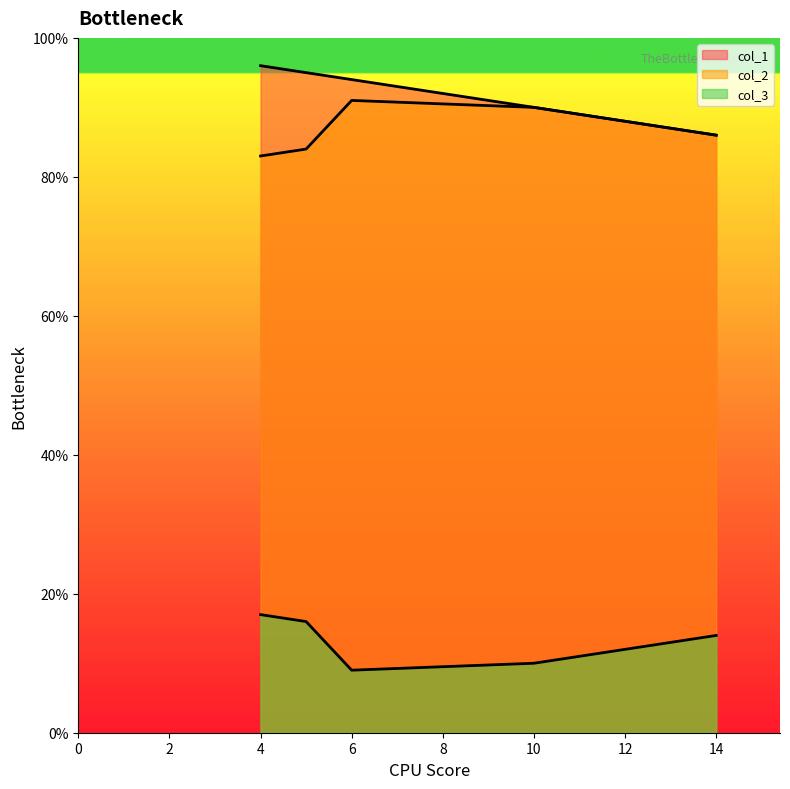

What is the spread (max minus min) of values at 4?

79